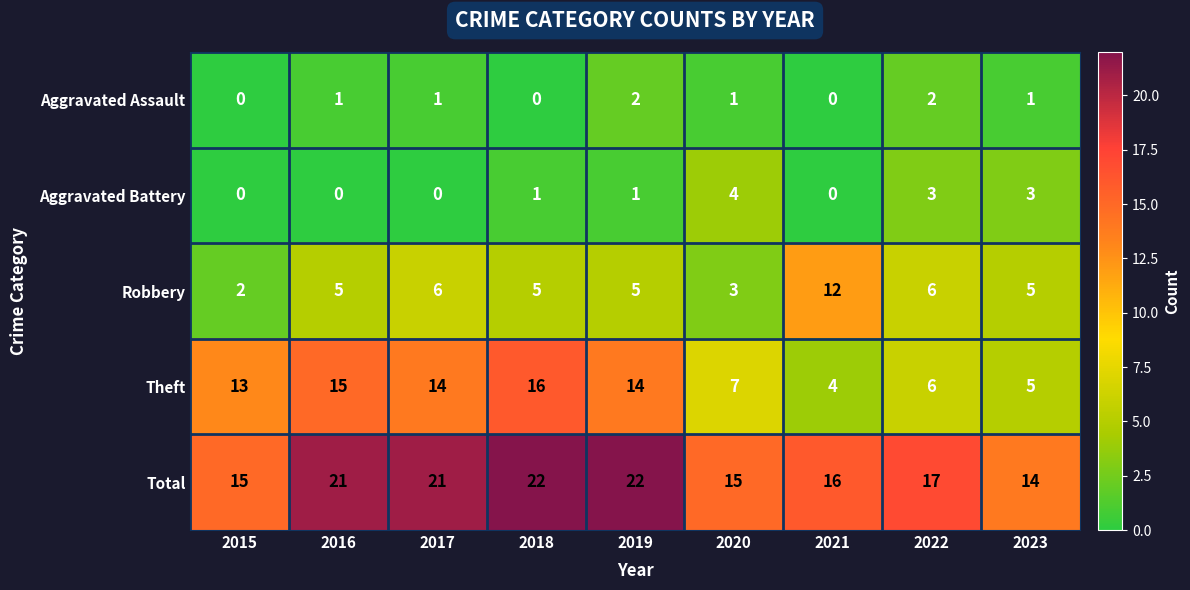

Rank the series by their maximum value, from lowest to highest.

Aggravated Assault, Aggravated Battery, Robbery, Theft, Total